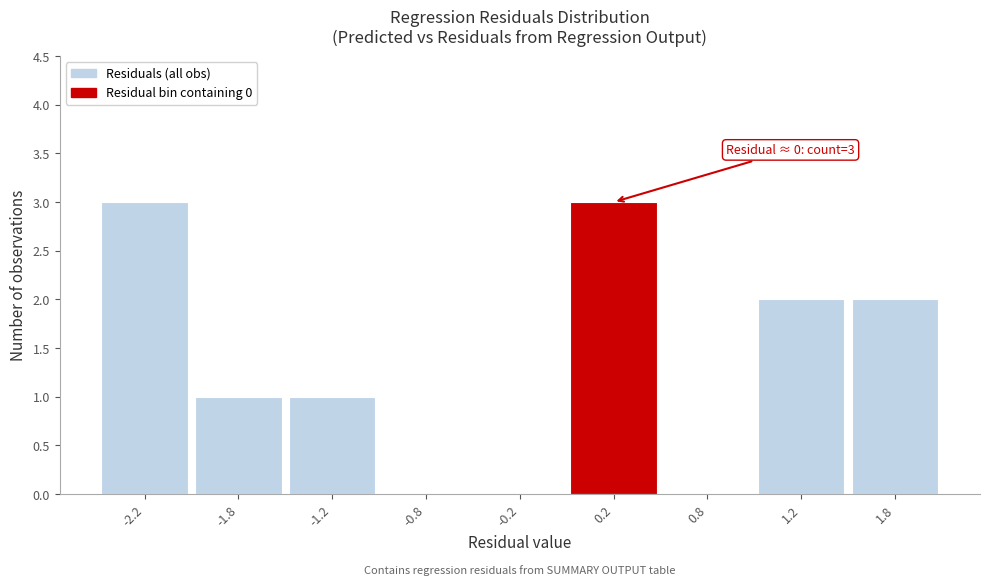

Reading left to right, transcribe all the data shown in this chart.

-2.2=3	-1.8=1	-1.2=1	-0.8=0	-0.2=0	0.2=3	0.8=0	1.2=2	1.8=2